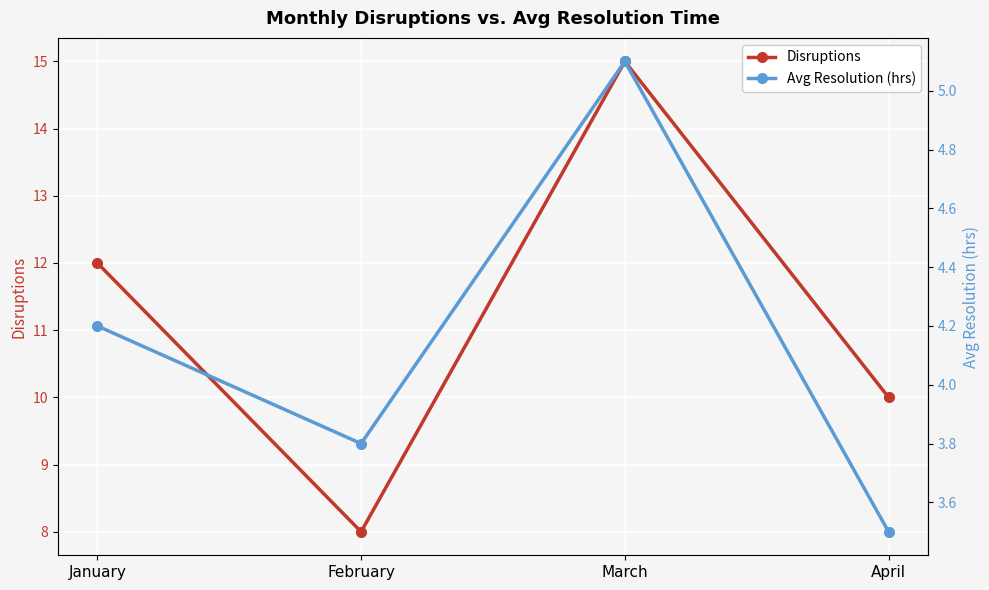

What is the greatest value displayed?

15.0